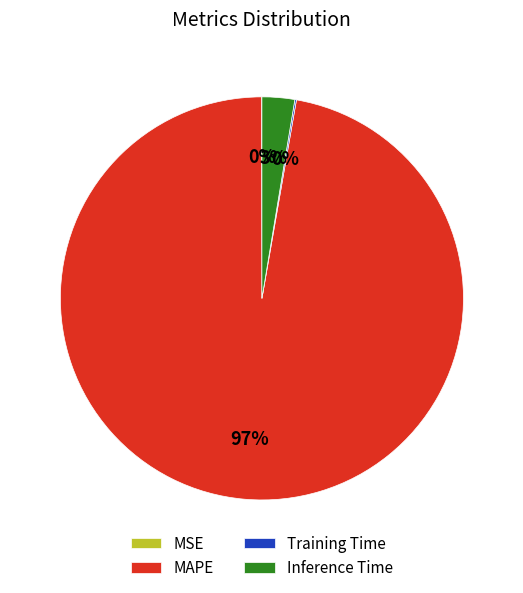

What is the largest slice in the pie chart?

MAPE